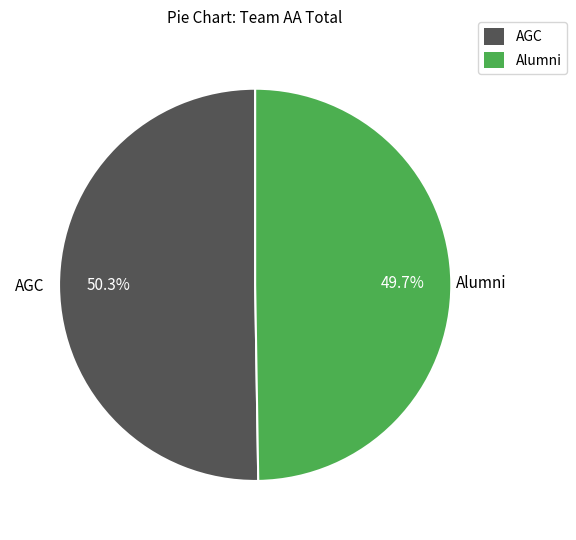

To the nearest percent, what is the difference between the Alumni and AGC slice percentages?

1%